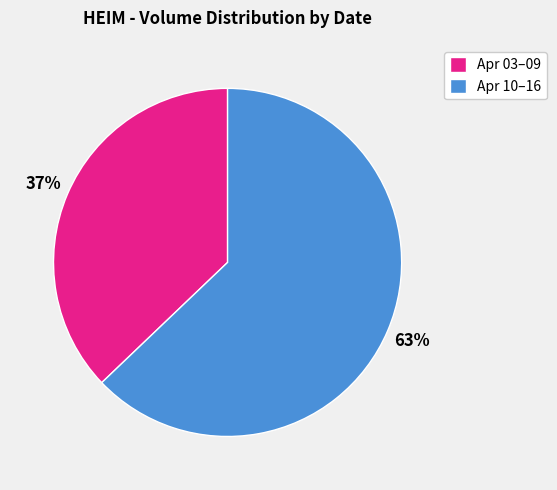

Which slice is the smallest?

Apr 03–09